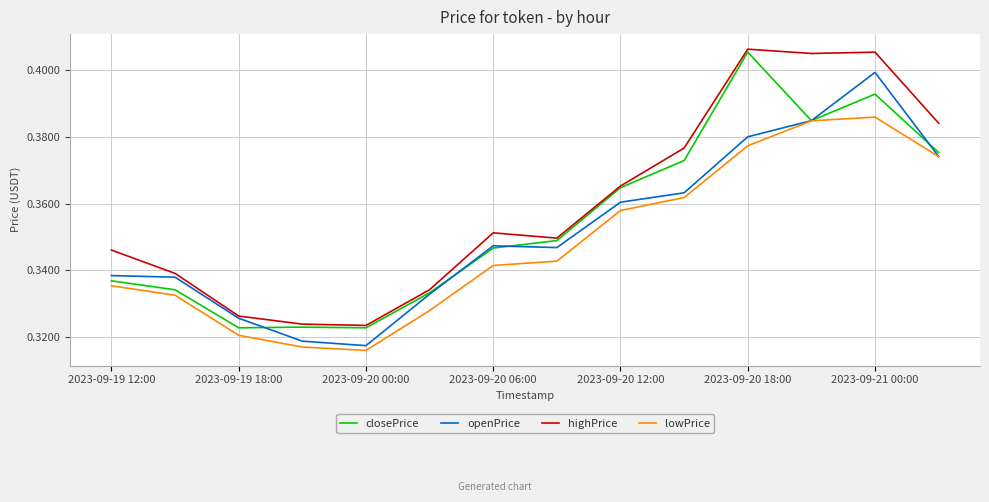

Does the chart display data point markers on the line(s)?

No